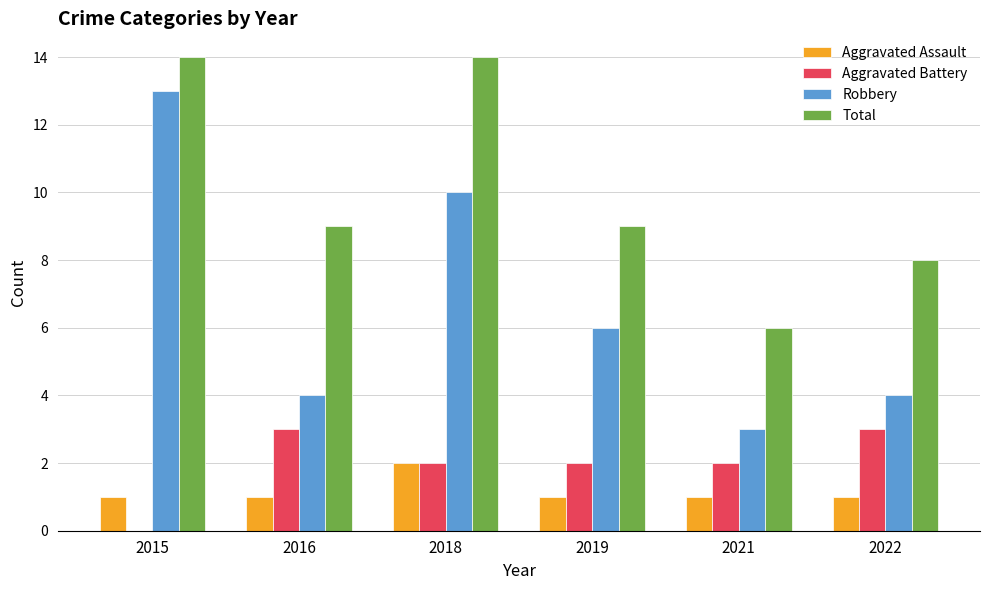

How many series are shown in this chart?

4